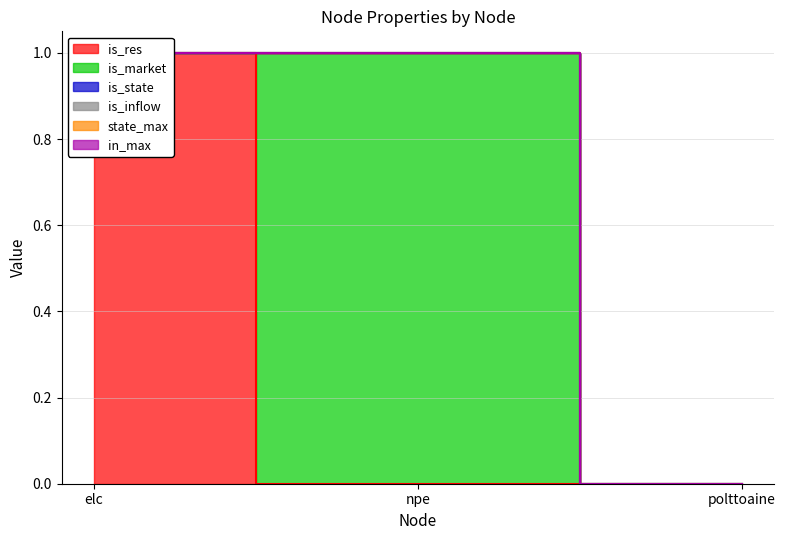

Count the is_res values in the range 0 to 1.

3